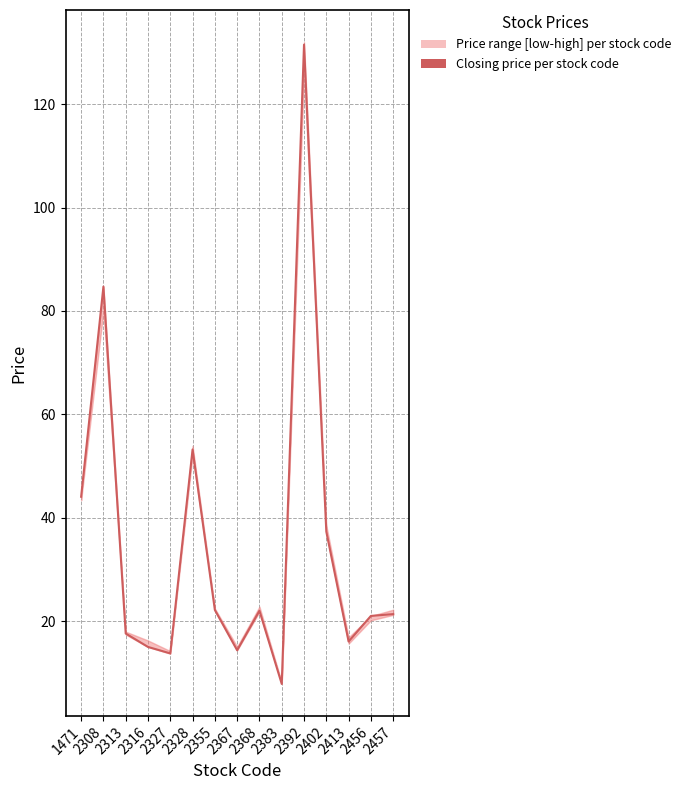

Reading left to right, transcribe all the data shown in this chart.

1471=44.0	2308=84.7	2313=17.6	2316=15.0	2327=13.8	2328=53.2	2355=22.1	2367=14.3	2368=22.0	2383=7.8	2392=131.5	2402=37.3	2413=16.1	2456=21.0	2457=21.4